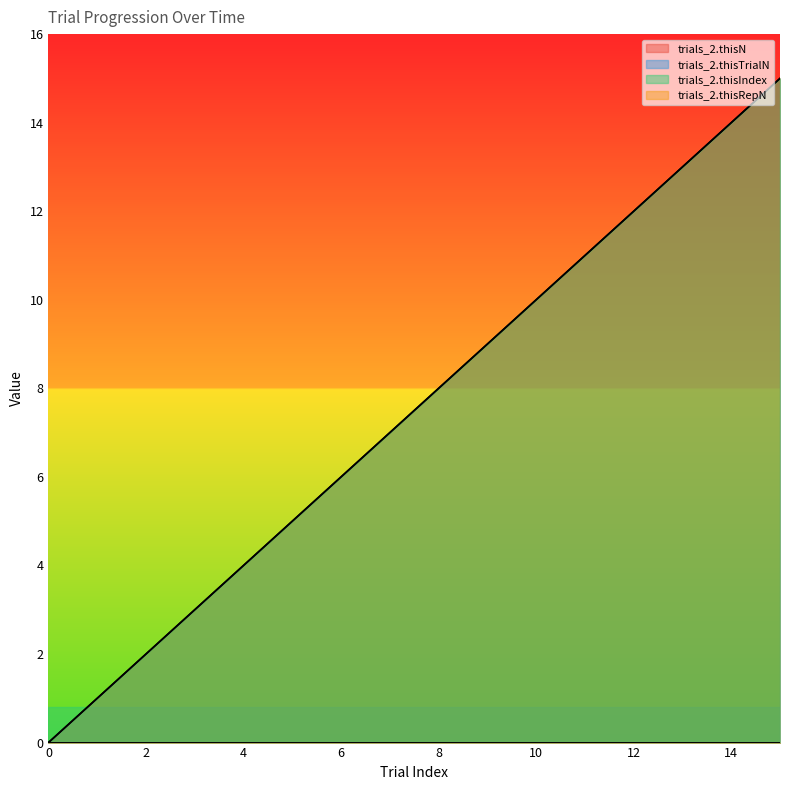

What is the difference between the trials_2.thisN values at 5 and 2?

3